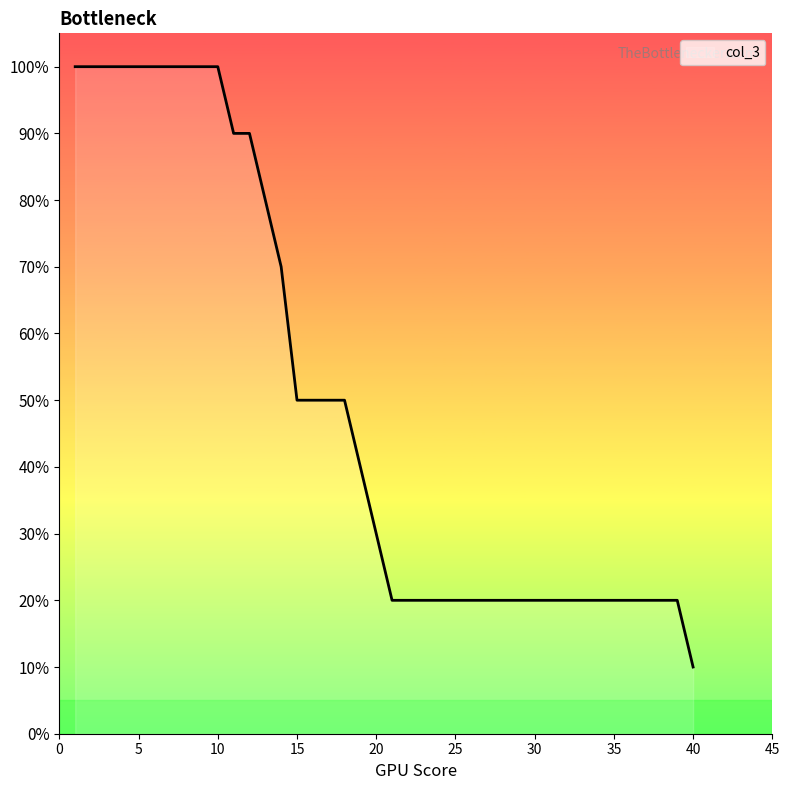

How many lines are shown in the chart?

1